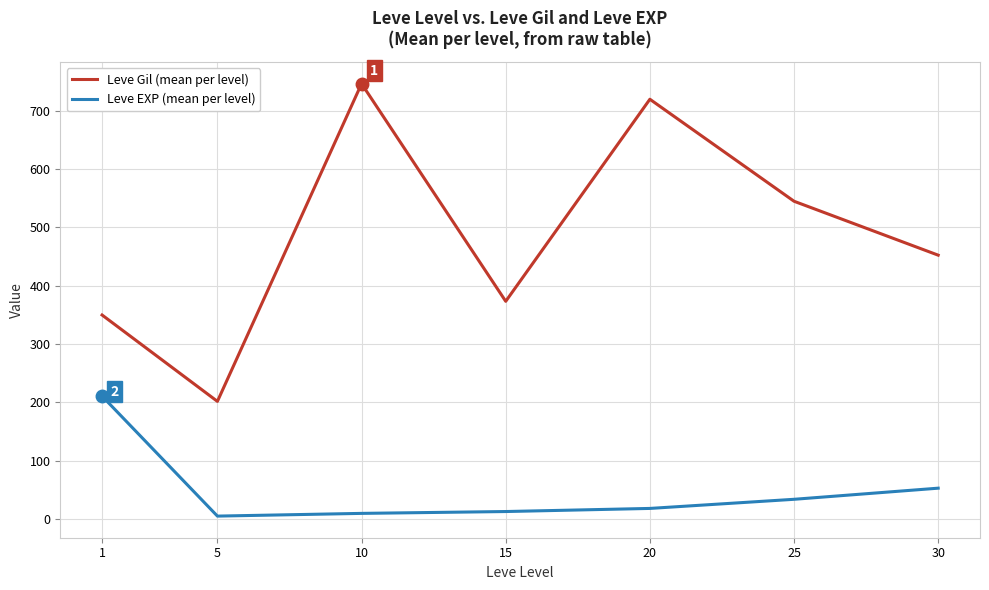

What is the spread (max minus min) of values at 20?

702.0